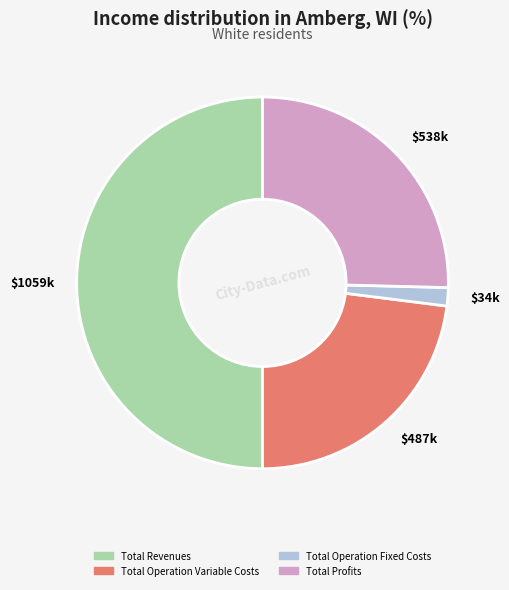

Which category accounts for the majority?

$1059k